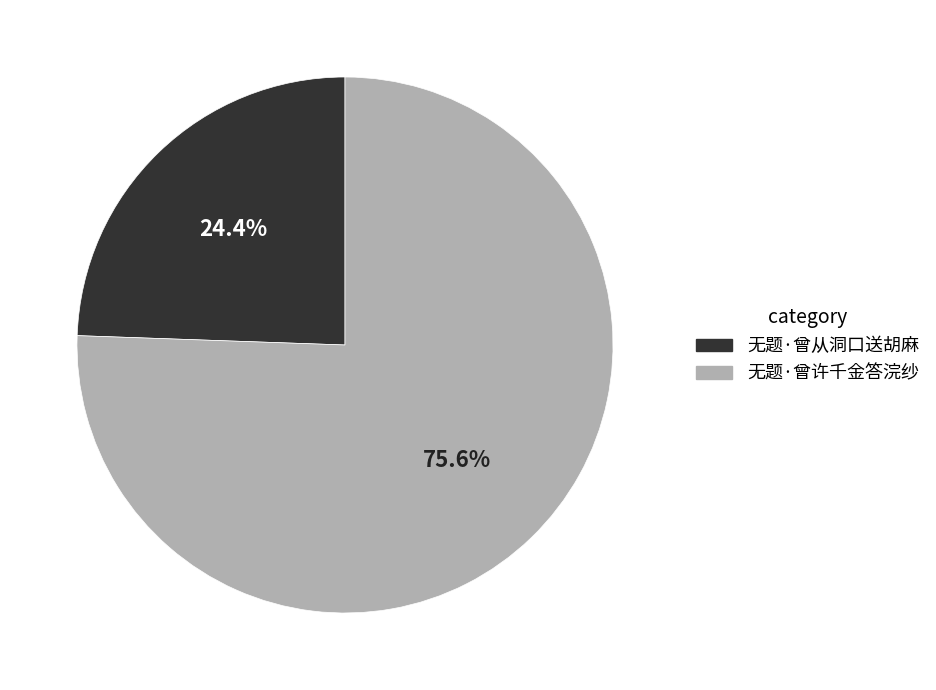

Rank the categories by value from highest to lowest.

无题·曾许千金答浣纱, 无题·曾从洞口送胡麻